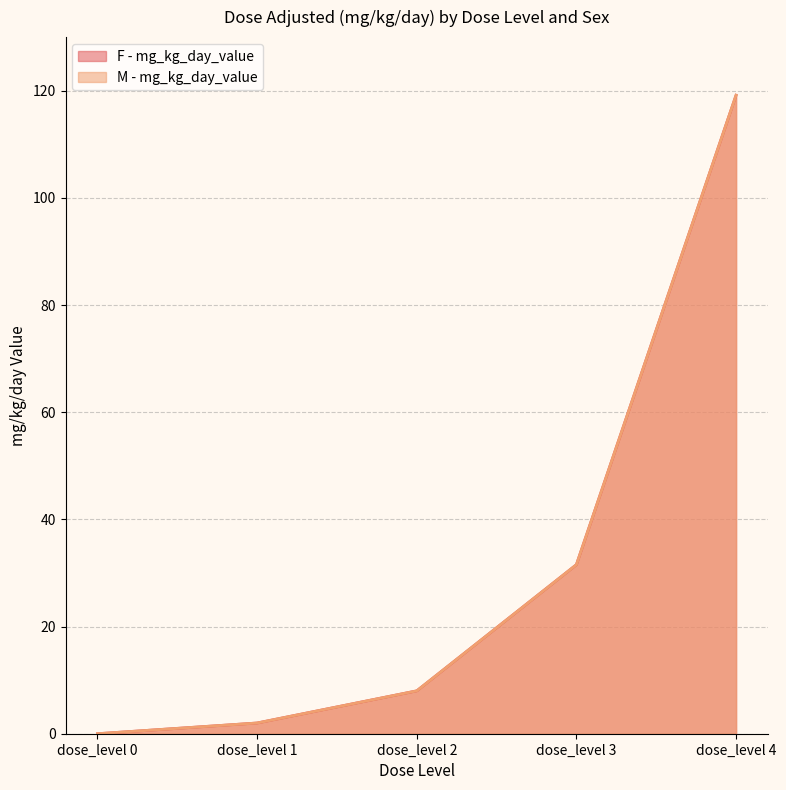

Reading right to left, transcribe all the data shown in this chart.

F - mg_kg_day_value: dose_level 4=119.2	dose_level 3=31.6	dose_level 2=8.0	dose_level 1=2.0	dose_level 0=0.0
M - mg_kg_day_value: dose_level 4=119.2	dose_level 3=31.6	dose_level 2=8.0	dose_level 1=2.0	dose_level 0=0.0